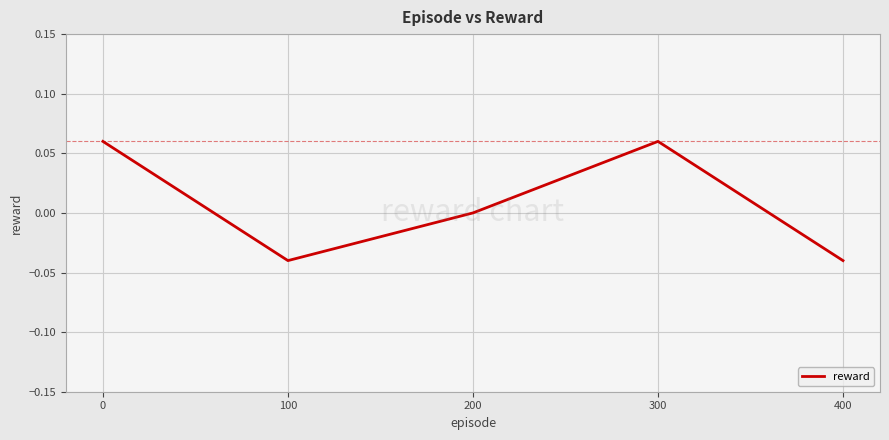

True or false: the data shows -0.0 at 100.

True